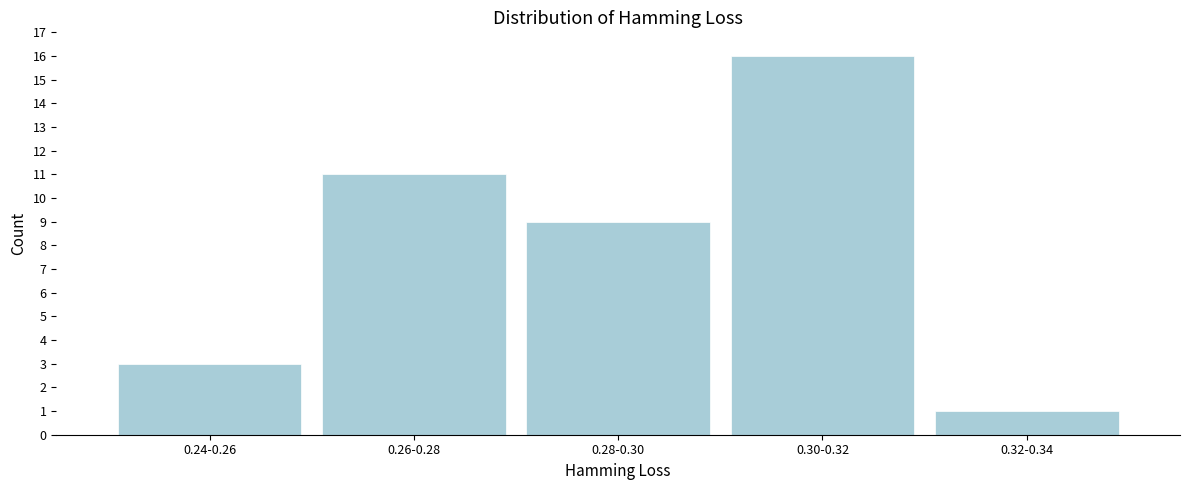

Reading left to right, what are all the values shown in this chart?

3	11	9	16	1